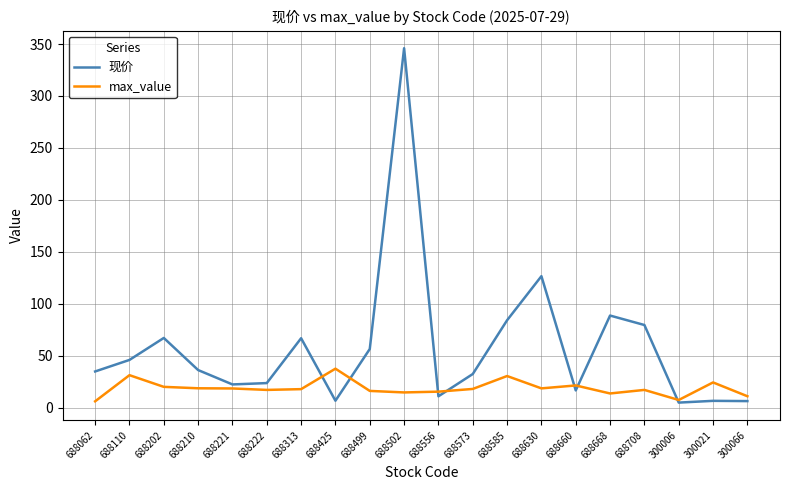

How many times do 现价 and max_value cross each other?

7